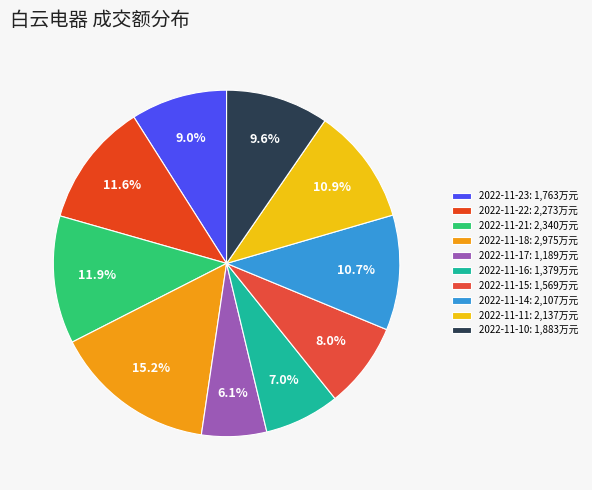

How many segments does this pie chart have?

10